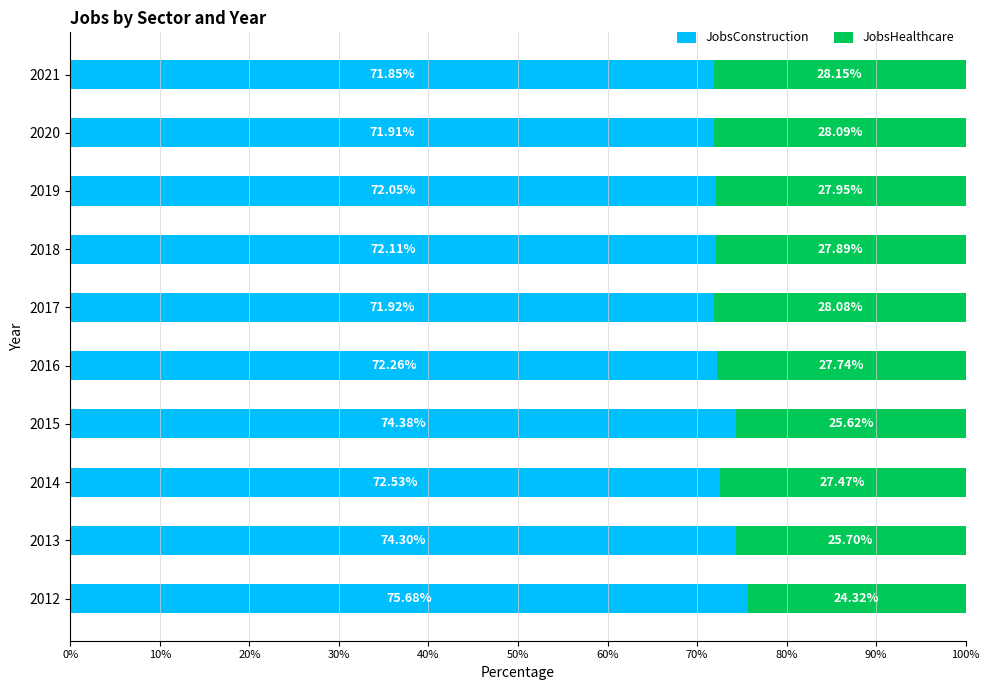

What is the difference between the maximum and minimum values in the JobsConstruction series?

3.8